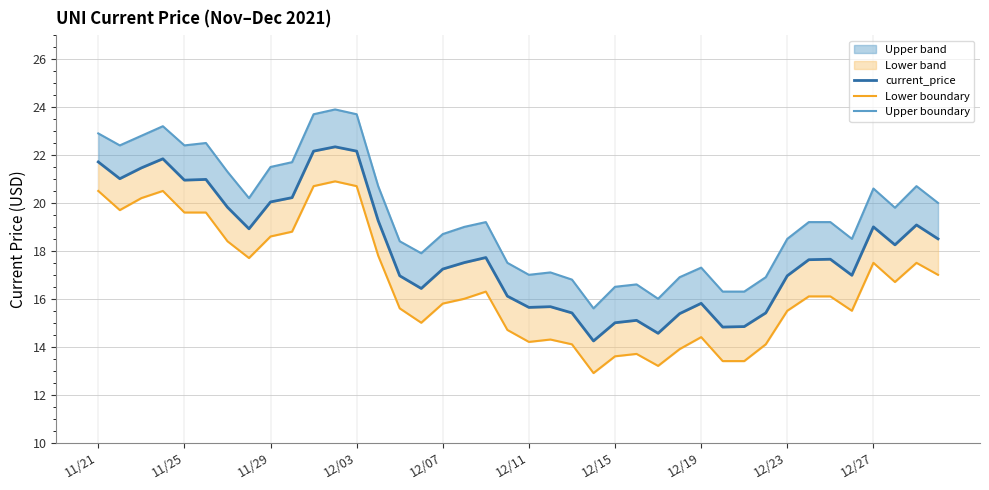

True or false: Upper boundary has more than 2 points higher than both neighbors.

True